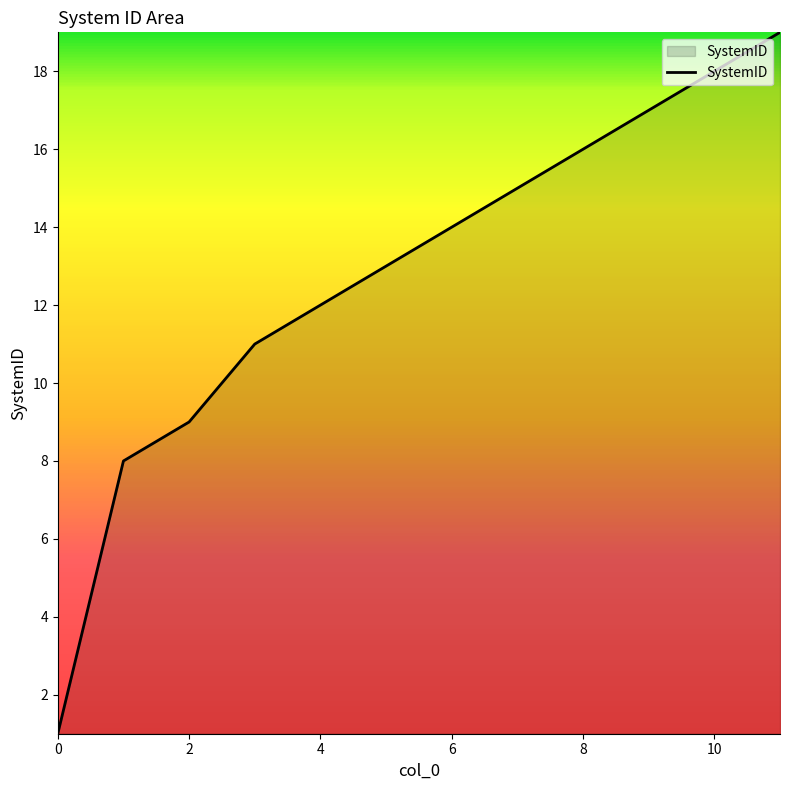

Does the chart display data point markers on the line(s)?

No